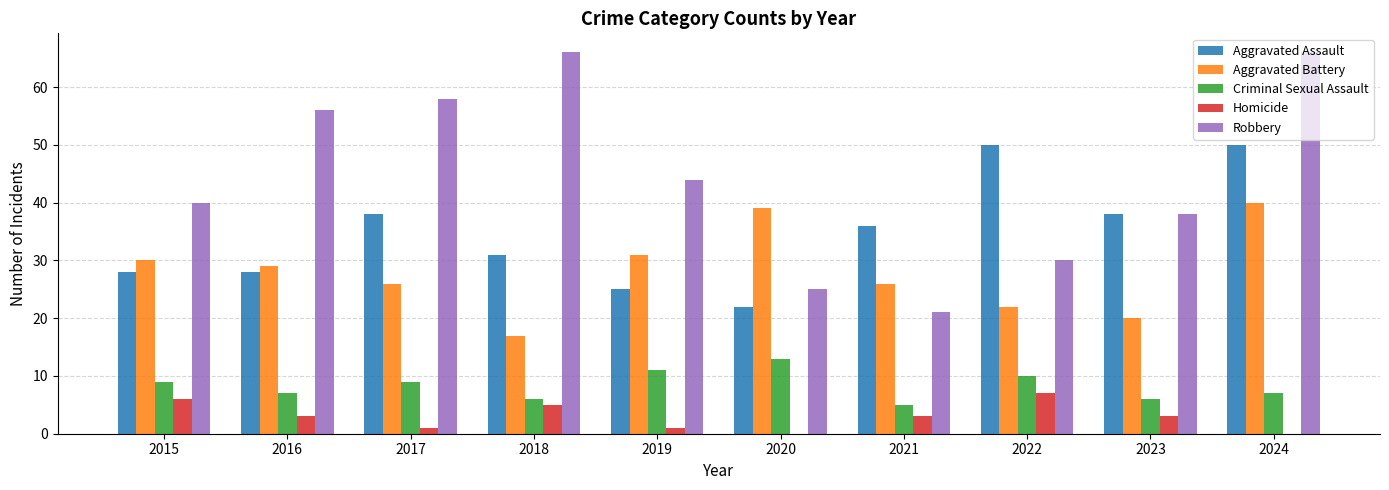

Which series has the largest range (max minus min)?

Robbery